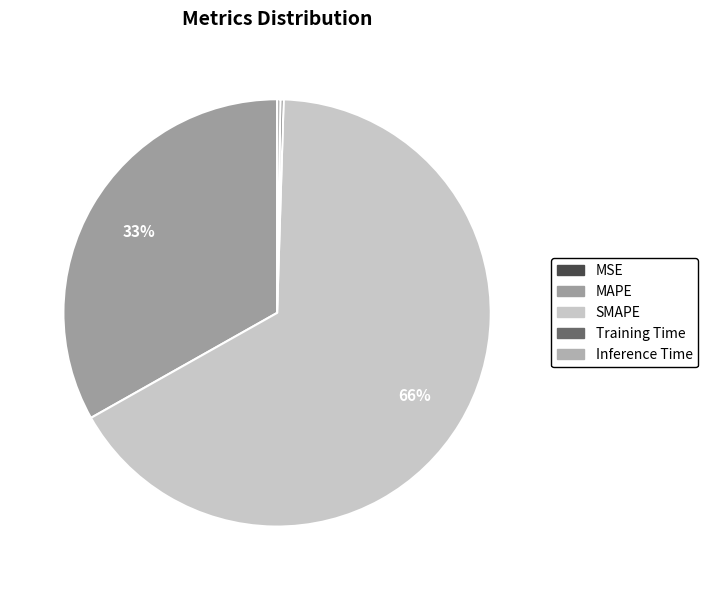

Which has a higher value, Inference Time or MSE?

Inference Time